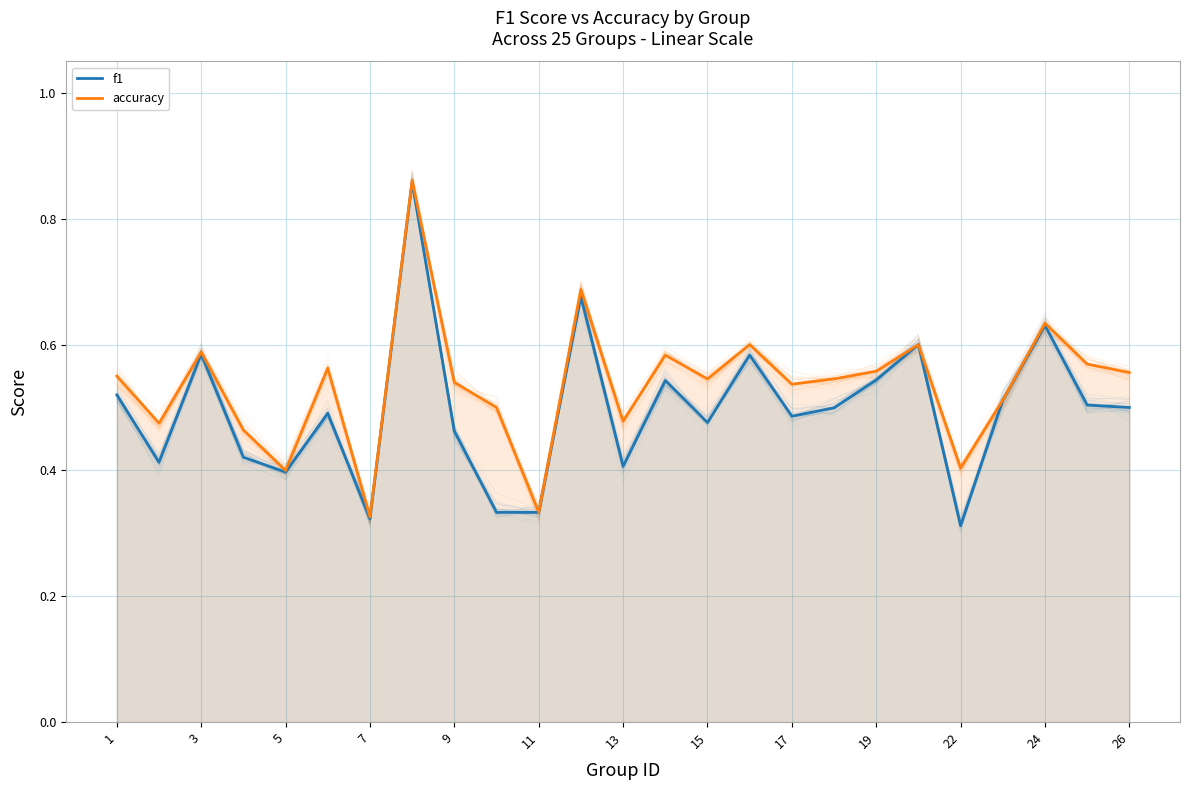

What is the greatest value displayed?

0.9